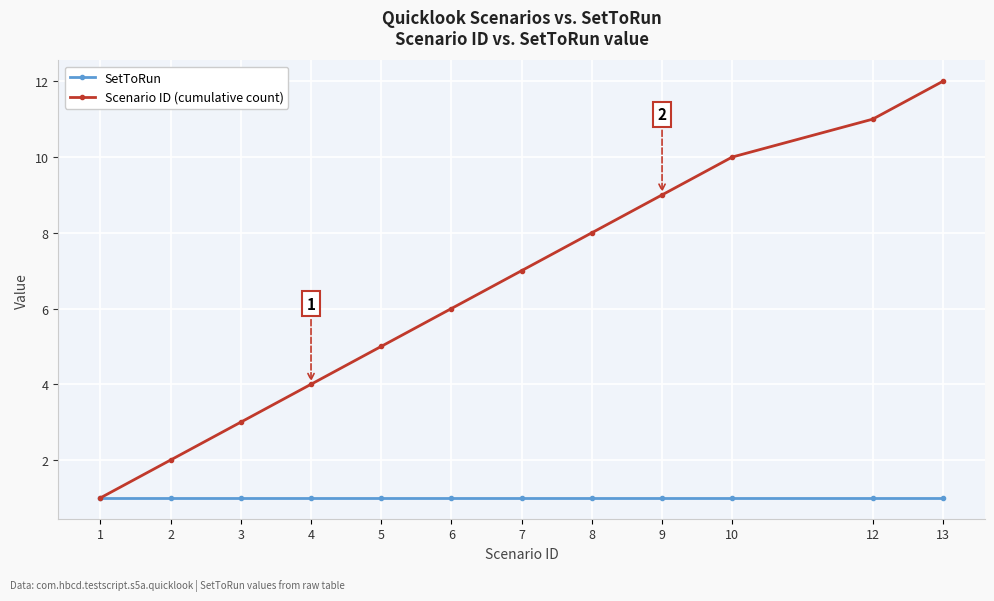

At 10, list the series in order from smallest to largest.

SetToRun, Scenario ID (cumulative count)